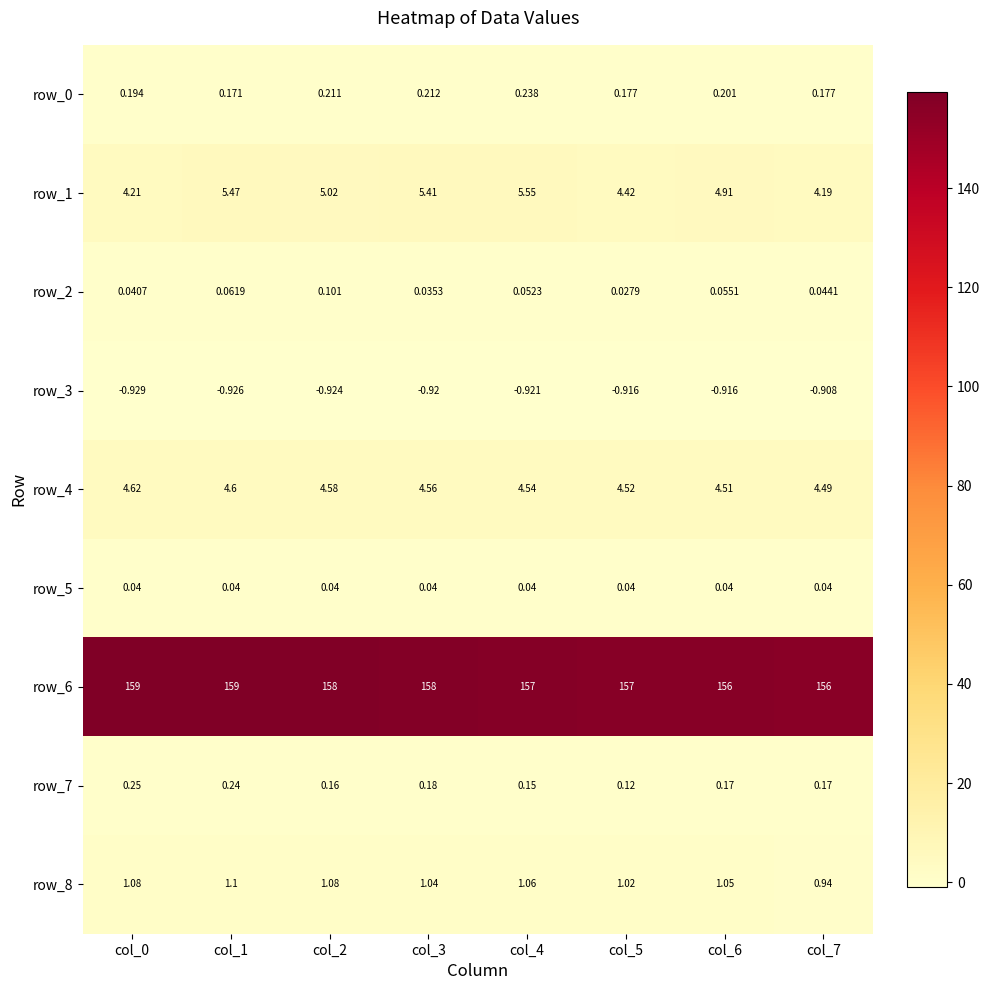

Is the value of row_2 at col_2 greater than the value of row_1 at col_2?

No